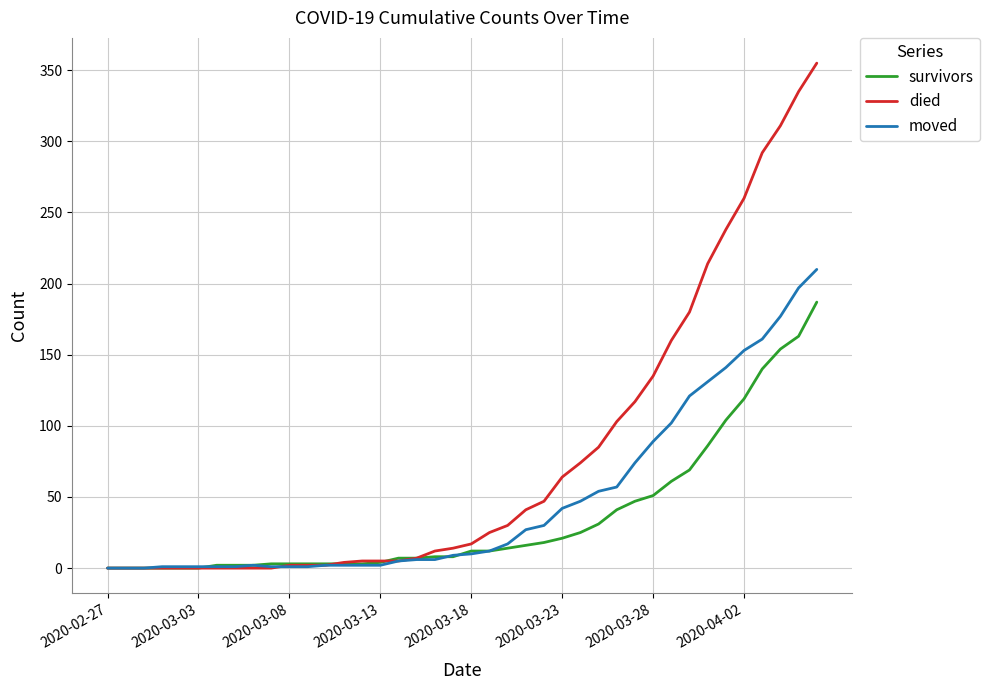

What is the greatest value displayed?

355